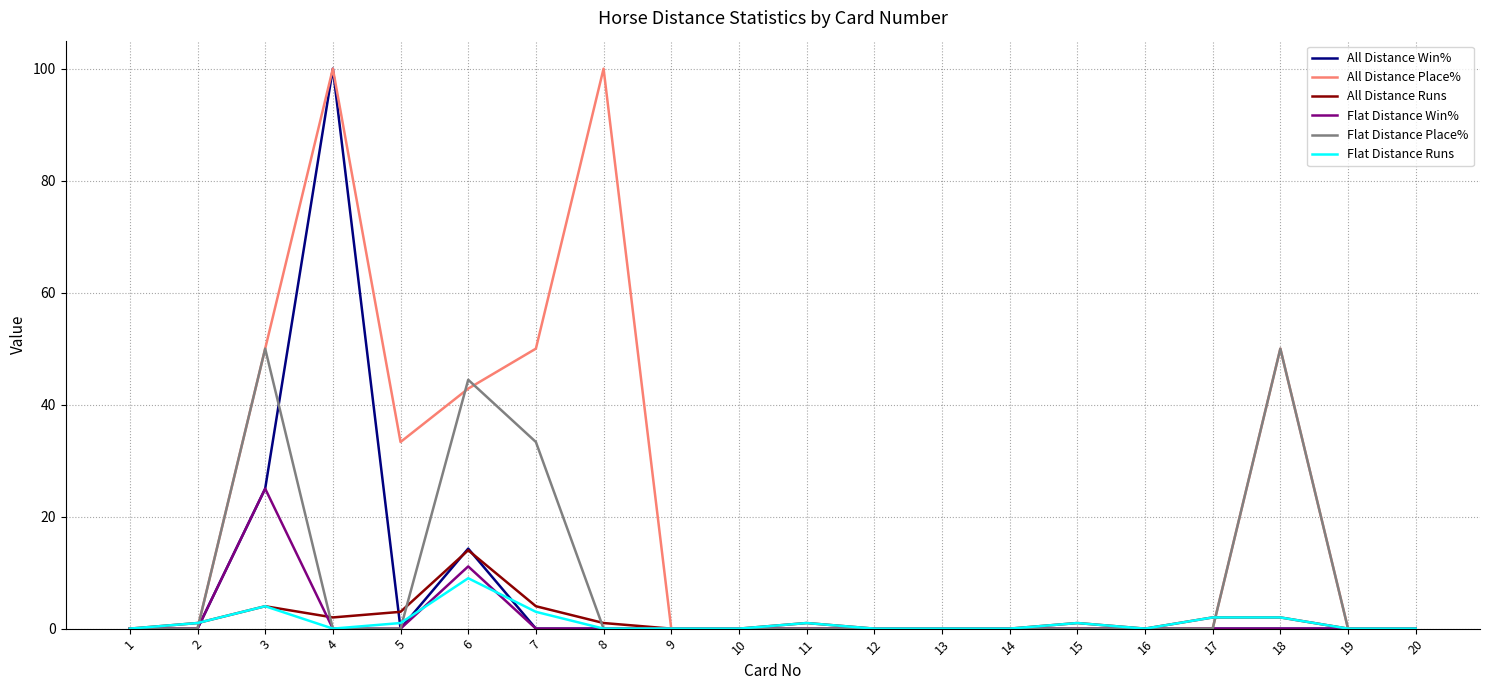

At which category does All Distance Place% reach its first local peak?

4